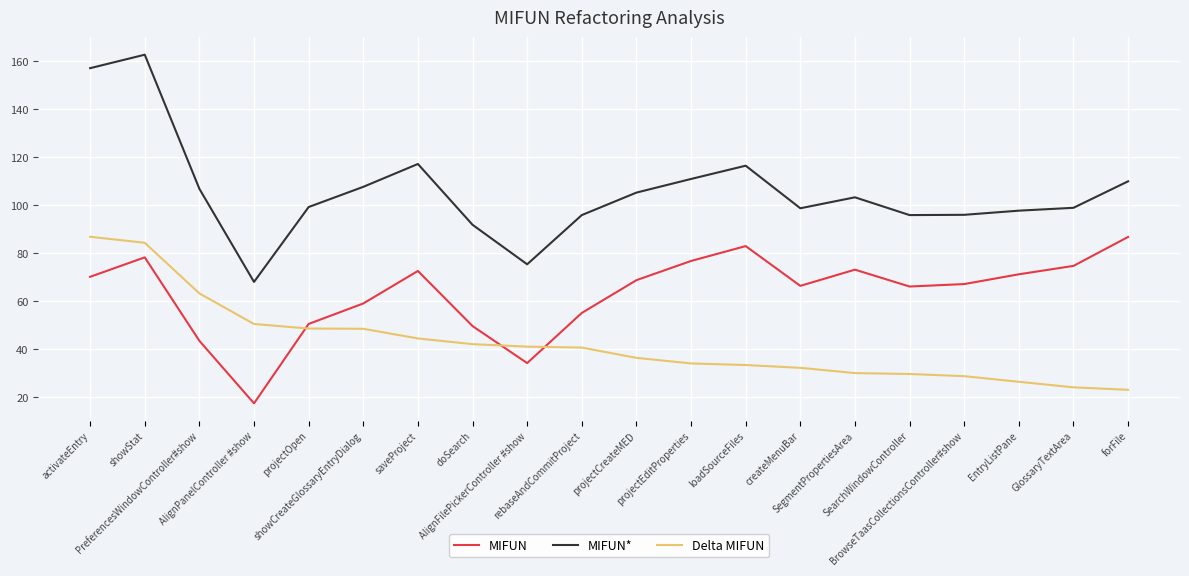

What is the total value across all series at activateEntry?

314.1